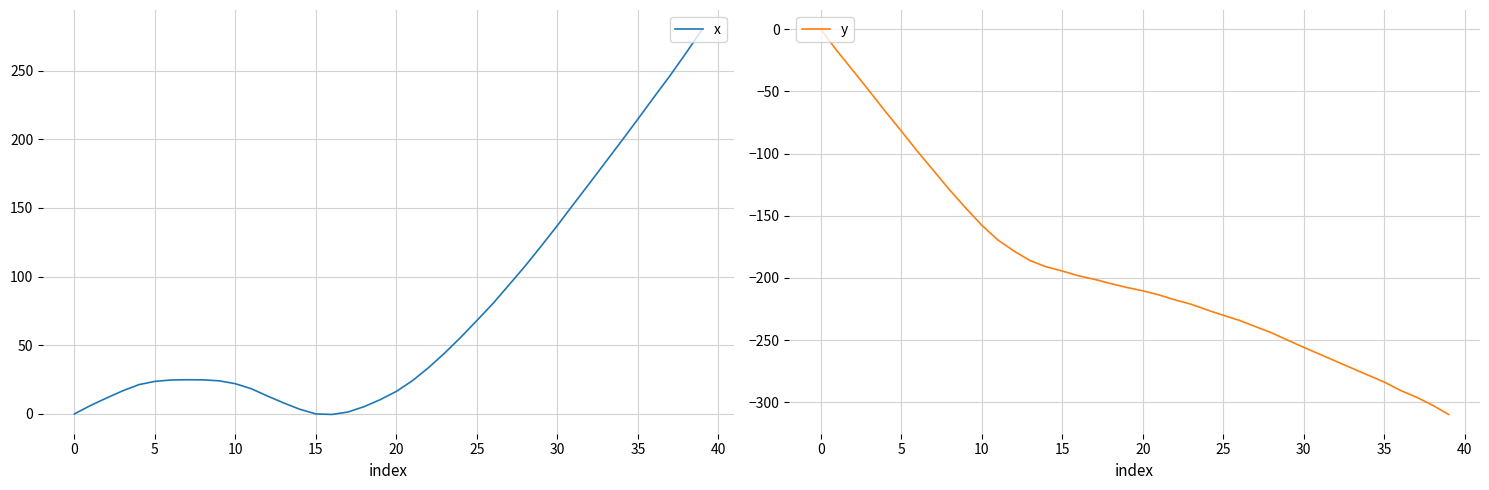

How many categories are shown in the chart?

40